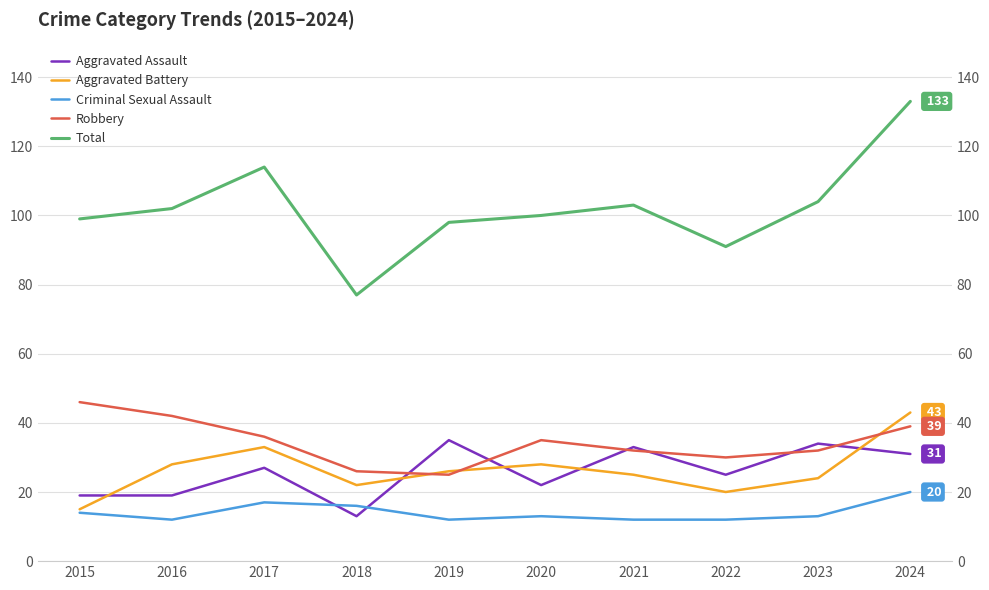

At which category is the sum across all series the highest?

2024